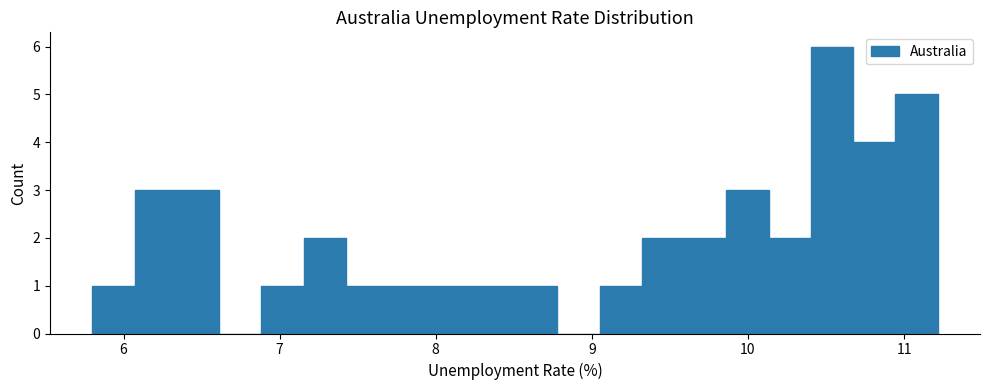

Around what value on the x-axis is the tallest bar? Give the approximate position of its centre, as read against the axis.

10.5